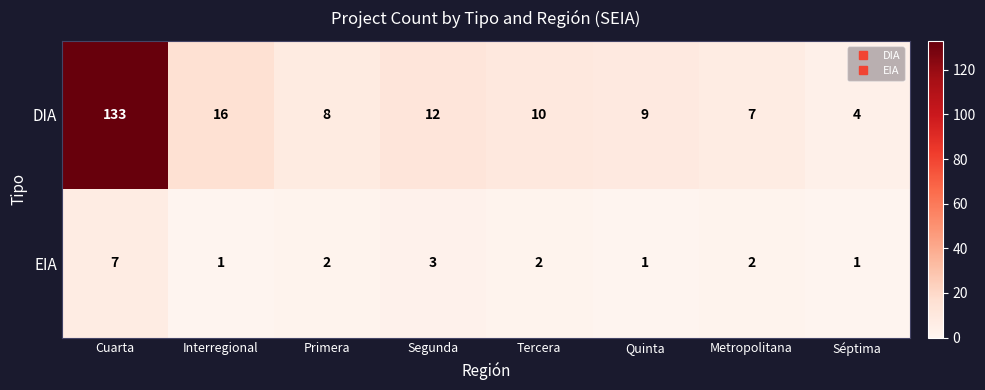

Where does the EIA series first go above 2?

Cuarta